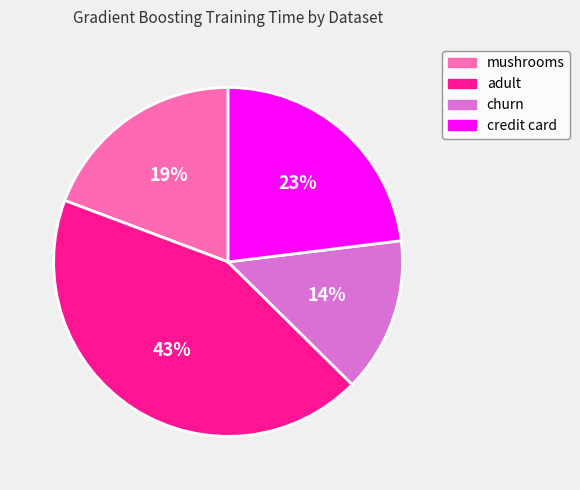

Is it true that adult is 43% of the pie?

True